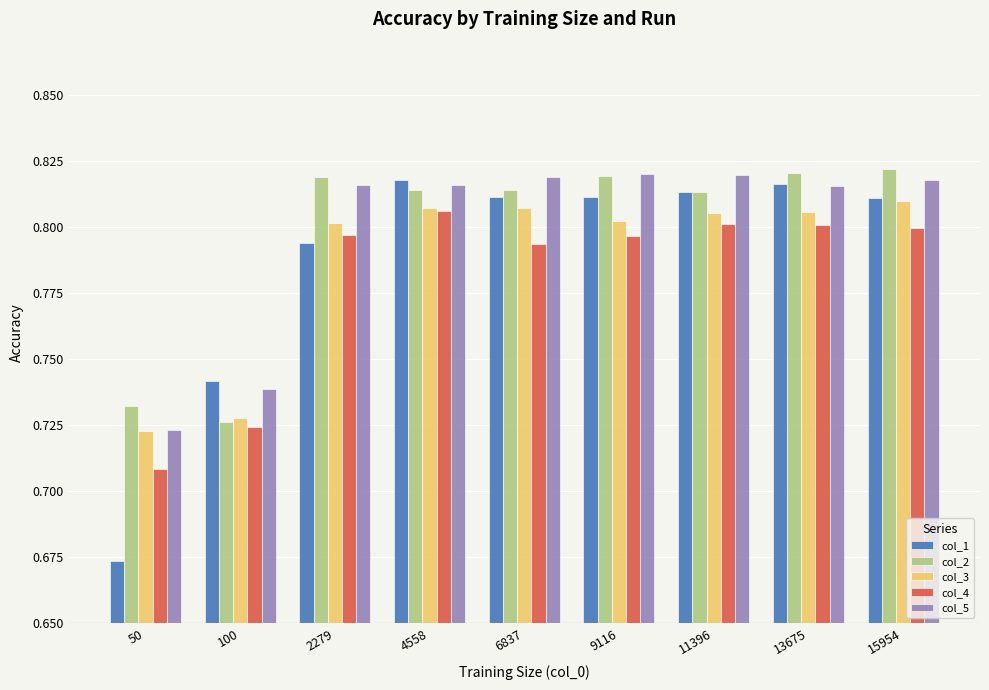

At how many categories does at least one series exceed 0?

9